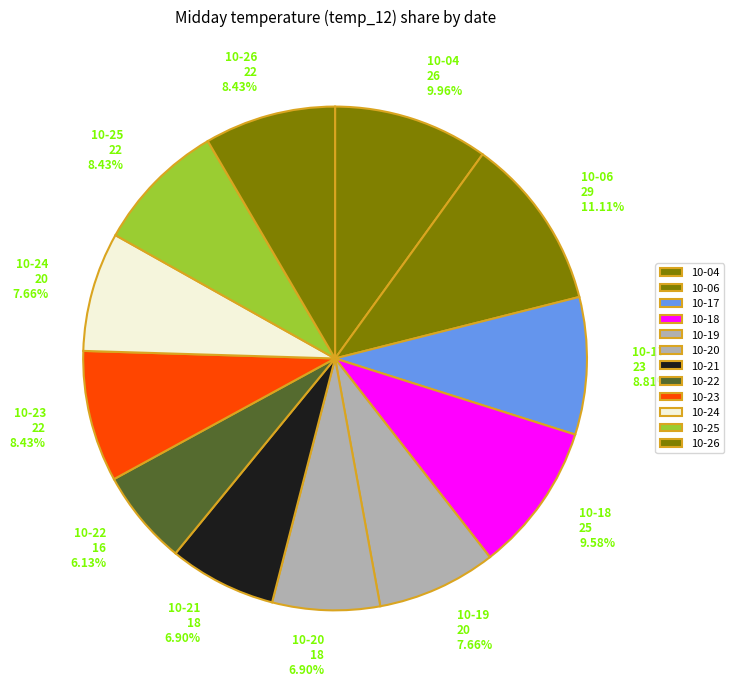

Is there a majority slice in this chart?

No